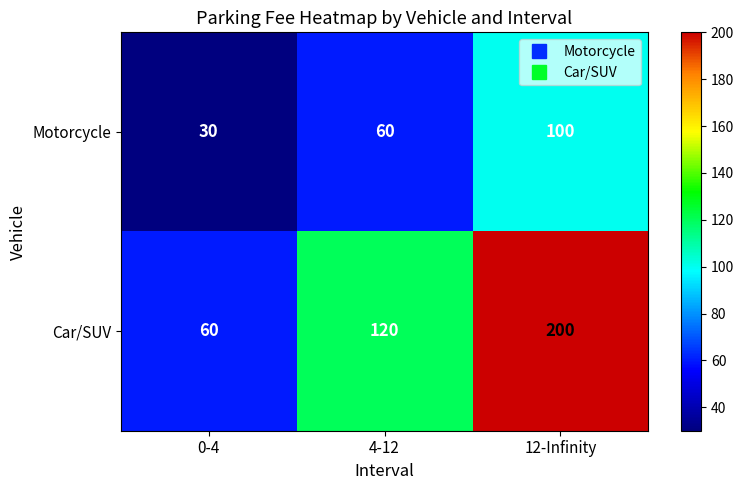

Reading left to right, list all the values displayed in this chart.

Motorcycle: 0-4=30	4-12=60	12-Infinity=100
Car/SUV: 0-4=60	4-12=120	12-Infinity=200